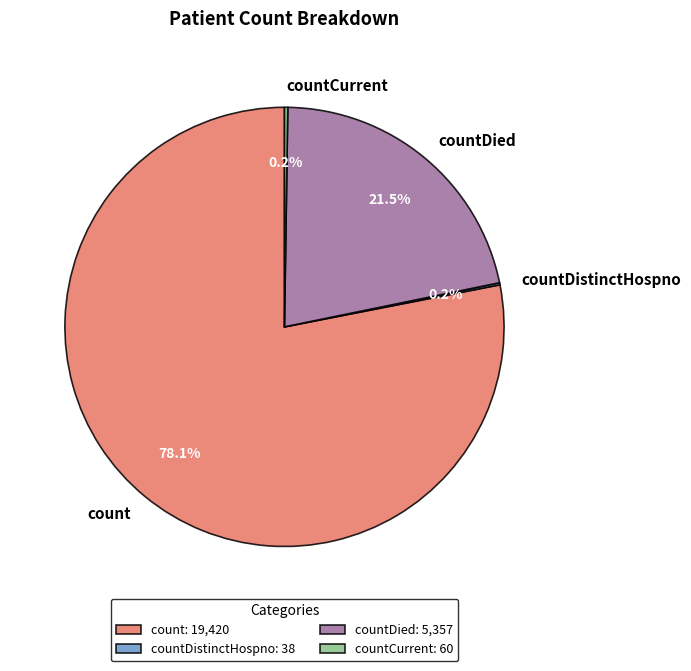

Do count and countDied together represent more than half of the pie?

Yes